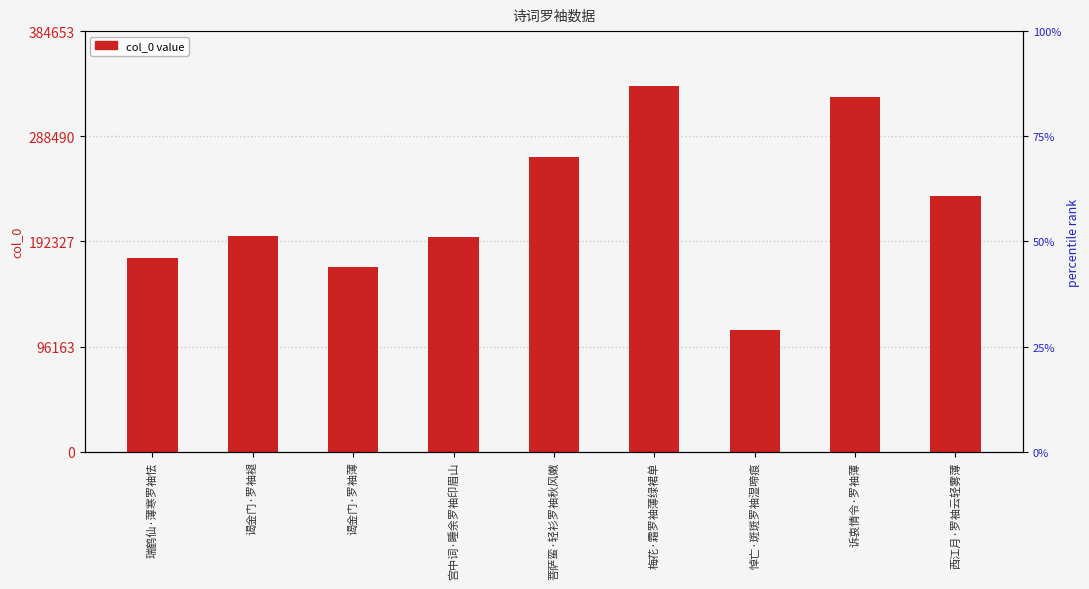

What position from the left is 瑞鹤仙·薄寒罗袖怯?

1